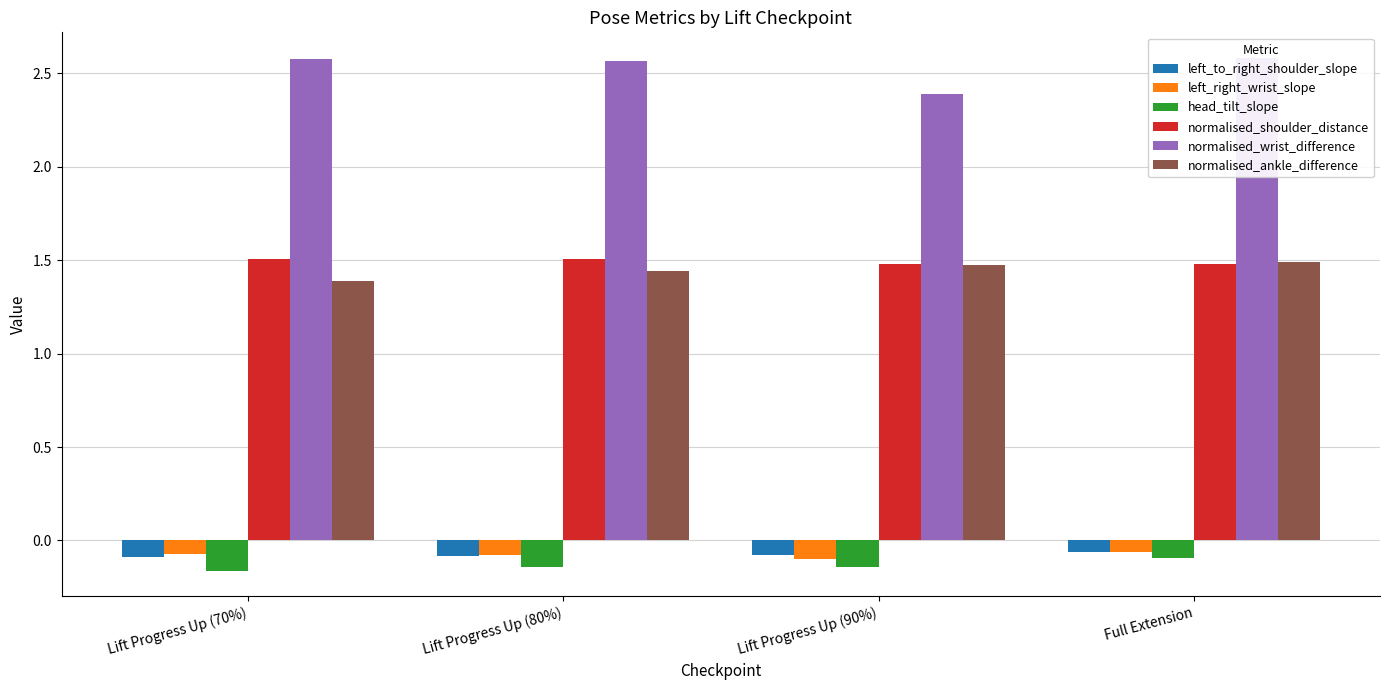

What is the label of the 1st bar from the right?

Full Extension